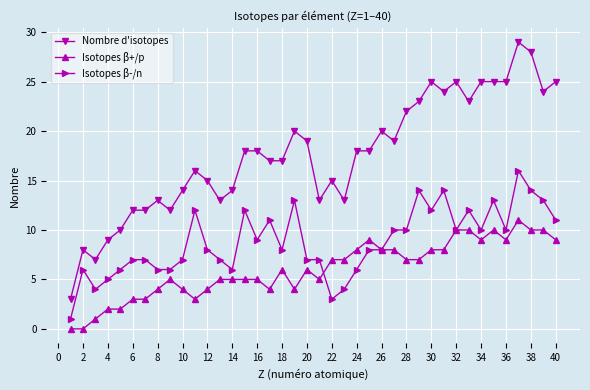

True or false: Nombre d'isotopes and Isotopes β+/p cross at least once.

False